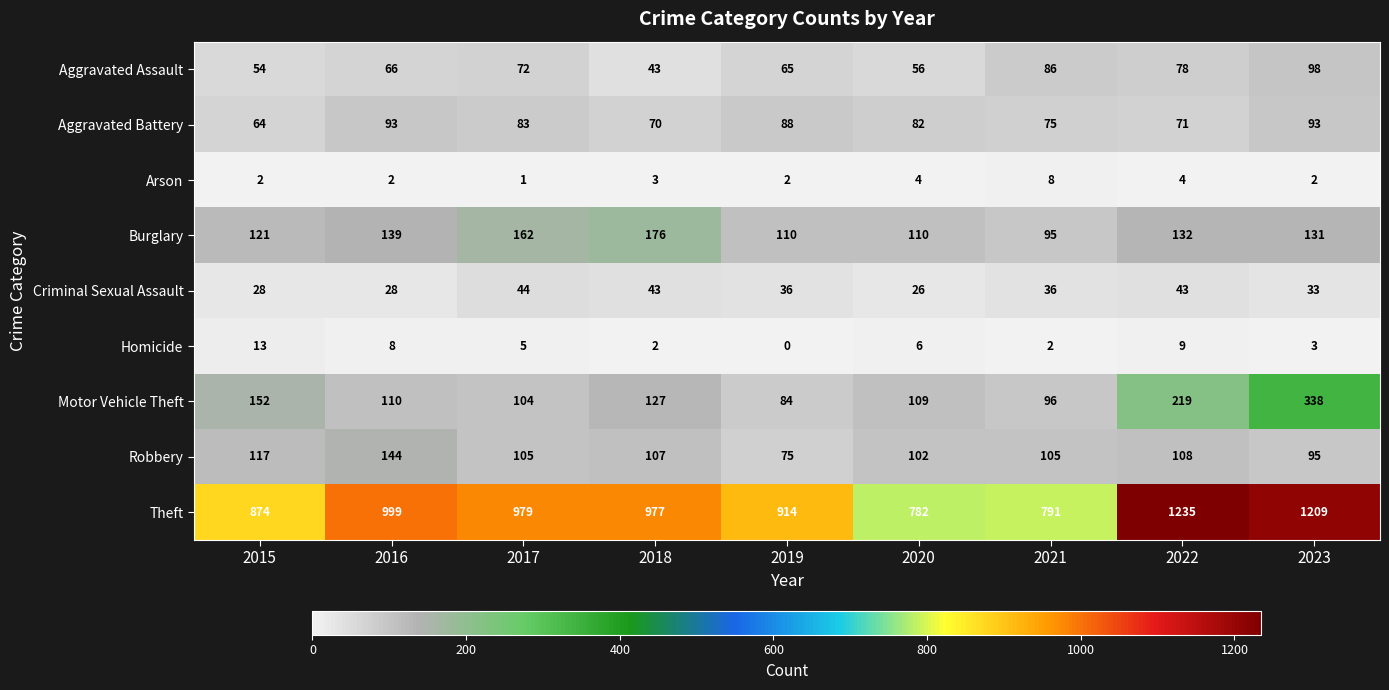

Rank the series at 2017 from lowest to highest value.

Arson, Homicide, Criminal Sexual Assault, Aggravated Assault, Aggravated Battery, Motor Vehicle Theft, Robbery, Burglary, Theft